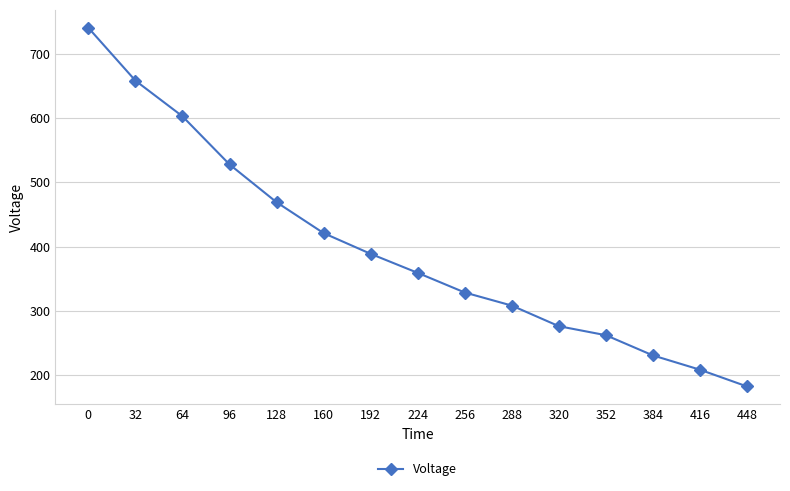

What is the change in value from 192 to 352?

-126.4